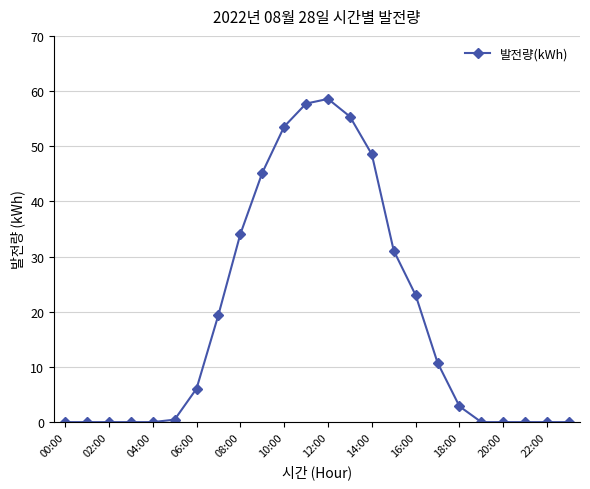

What is the average value?

18.6